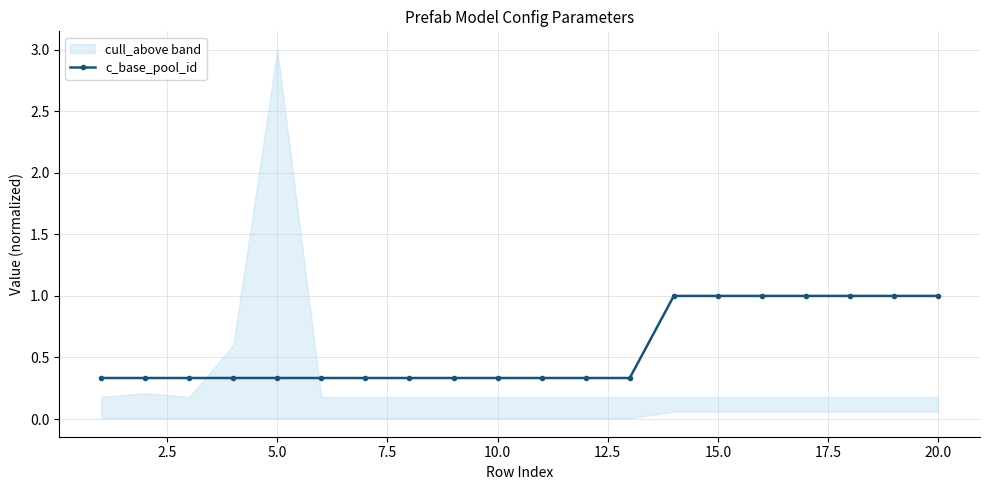

True or false: there are more than 0 points higher than both neighbors.

False